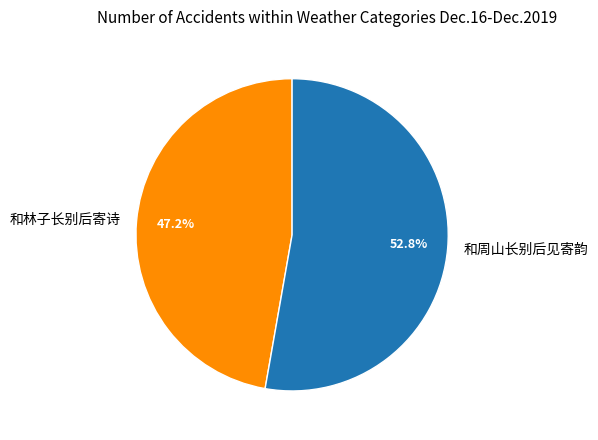

Is there a majority slice in this chart?

Yes